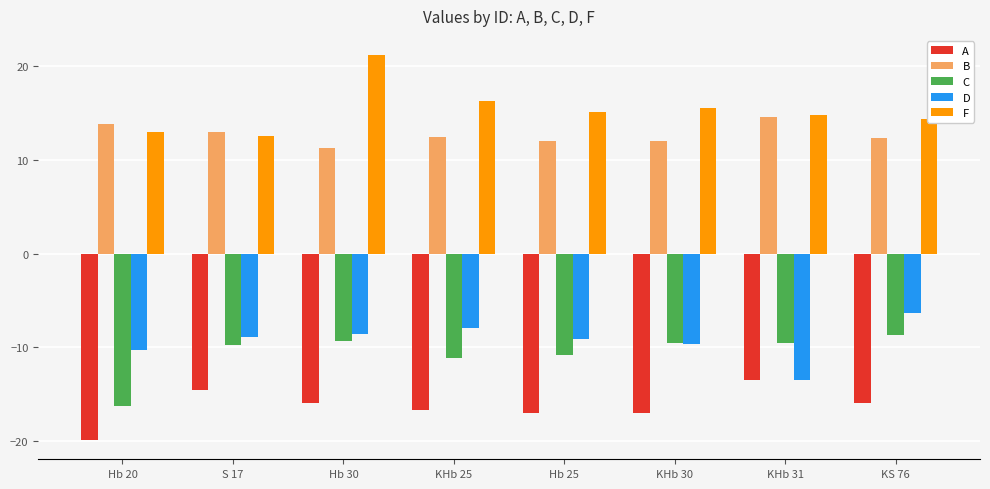

What is the approximate value of D at KHb 30?

-9.6